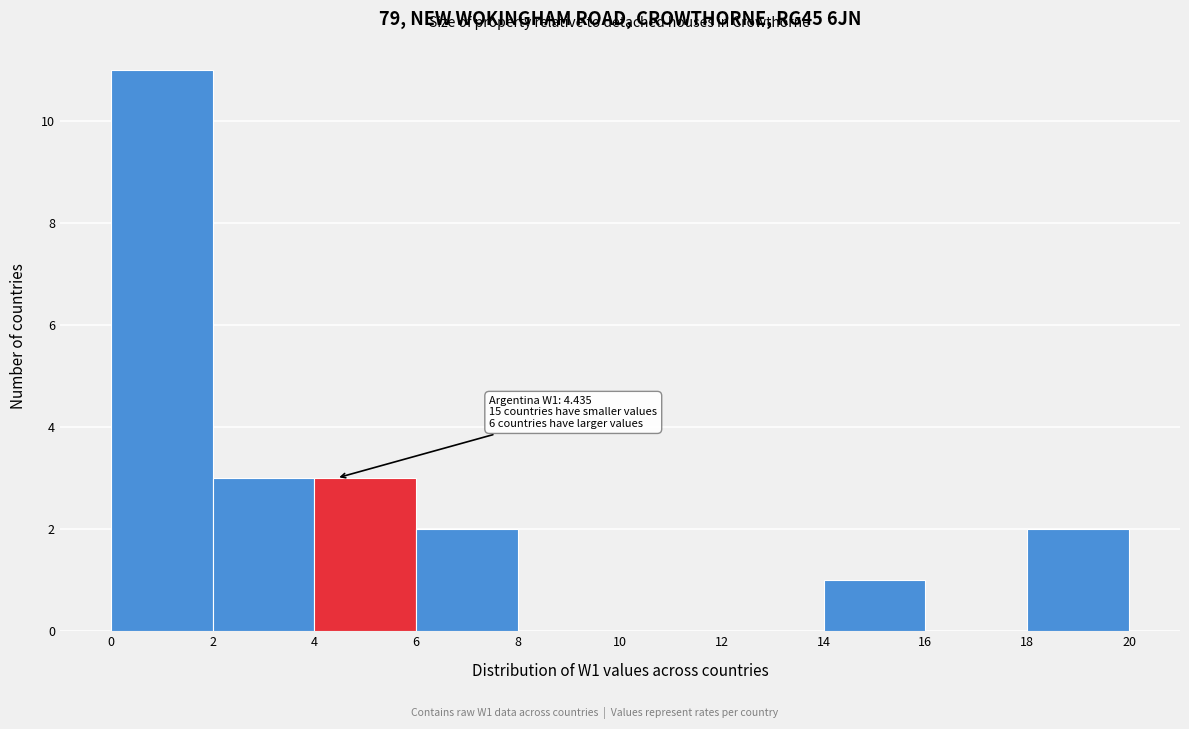

Which range on the x-axis has the tallest bar?

0 to 2